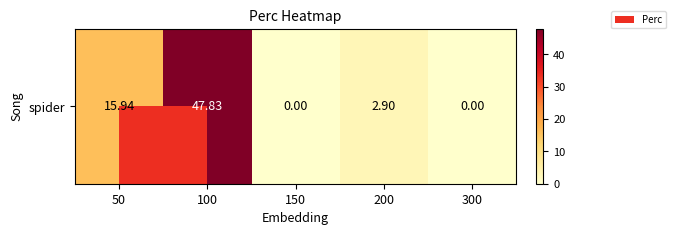

The value at 300 is 0.0. True or false?

True